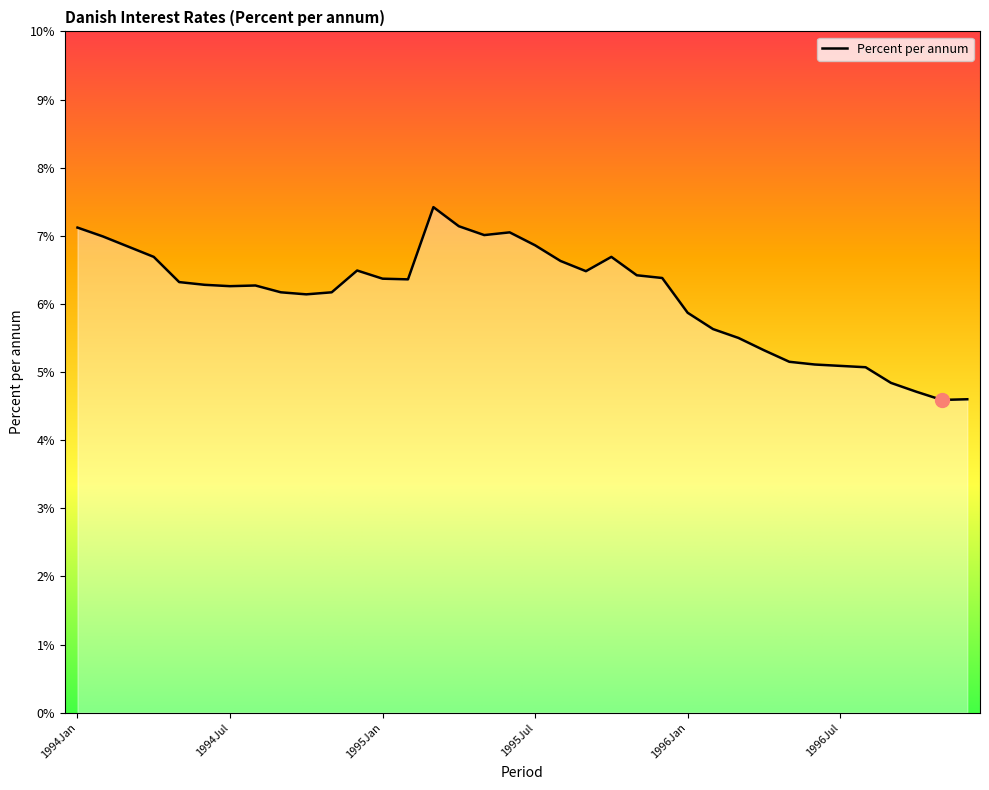

What is the smallest value displayed?

4.6